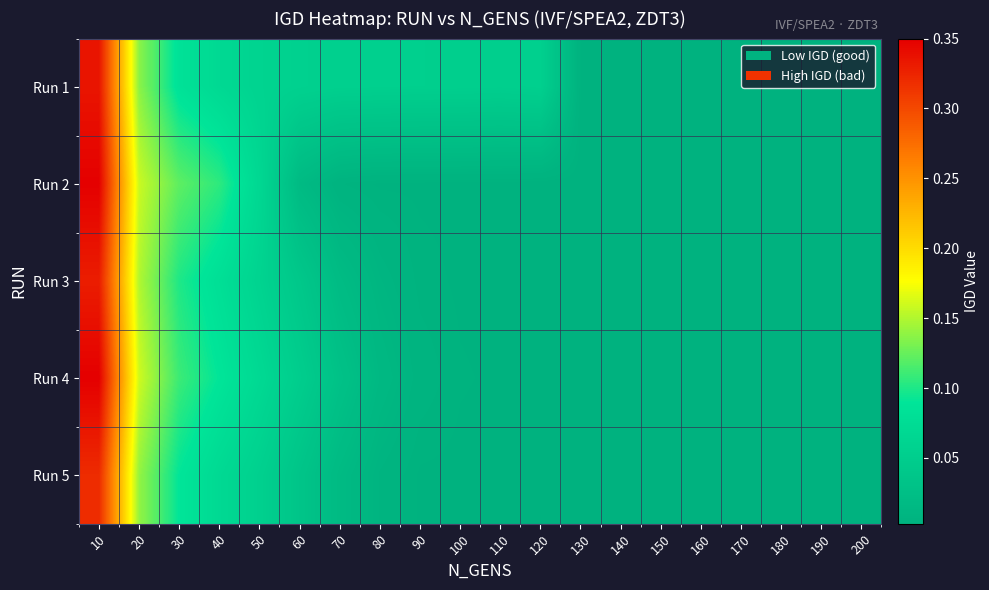

Reading right to left, what are all the values shown in this chart?

Run 1: 200=0.0	190=0.0	180=0.0	170=0.0	160=0.0	150=0.0	140=0.0	130=0.0	120=0.1	110=0.1	100=0.1	90=0.1	80=0.1	70=0.1	60=0.1	50=0.1	40=0.1	30=0.1	20=0.1	10=0.3
Run 2: 200=0.0	190=0.0	180=0.0	170=0.0	160=0.0	150=0.0	140=0.0	130=0.0	120=0.0	110=0.0	100=0.0	90=0.0	80=0.0	70=0.0	60=0.0	50=0.1	40=0.1	30=0.1	20=0.2	10=0.3
Run 3: 200=0.0	190=0.0	180=0.0	170=0.0	160=0.0	150=0.0	140=0.0	130=0.0	120=0.0	110=0.0	100=0.0	90=0.0	80=0.0	70=0.0	60=0.0	50=0.1	40=0.1	30=0.1	20=0.1	10=0.3
Run 4: 200=0.0	190=0.0	180=0.0	170=0.0	160=0.0	150=0.0	140=0.0	130=0.0	120=0.0	110=0.0	100=0.0	90=0.0	80=0.0	70=0.0	60=0.1	50=0.1	40=0.1	30=0.1	20=0.2	10=0.3
Run 5: 200=0.0	190=0.0	180=0.0	170=0.0	160=0.0	150=0.0	140=0.0	130=0.0	120=0.0	110=0.0	100=0.0	90=0.0	80=0.0	70=0.0	60=0.0	50=0.1	40=0.1	30=0.1	20=0.1	10=0.3